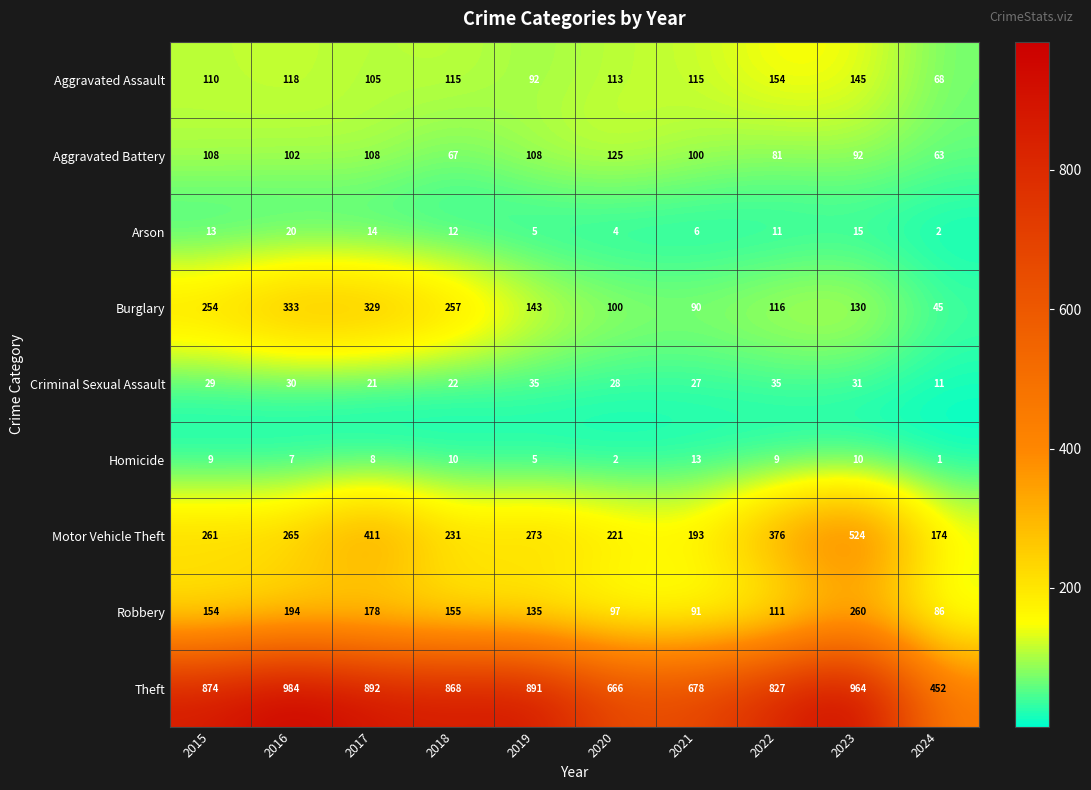

At which category does the chart reach its peak across all series?

2016